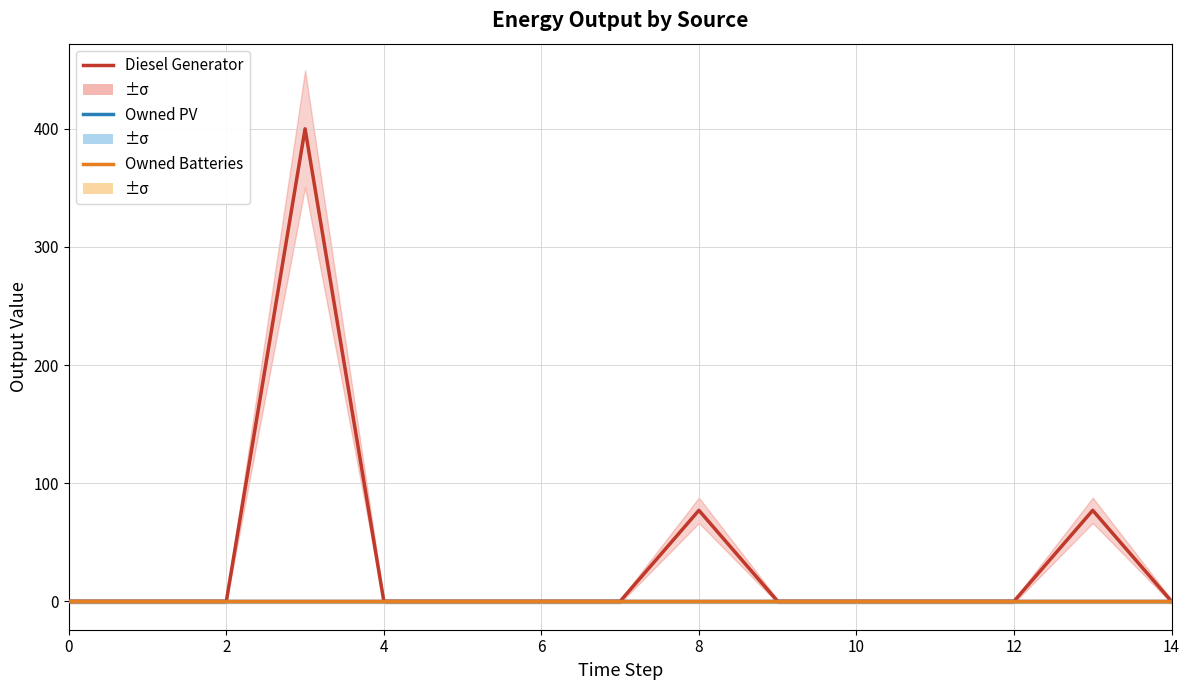

True or false: Diesel Generator and Owned Batteries intersect in this chart.

False